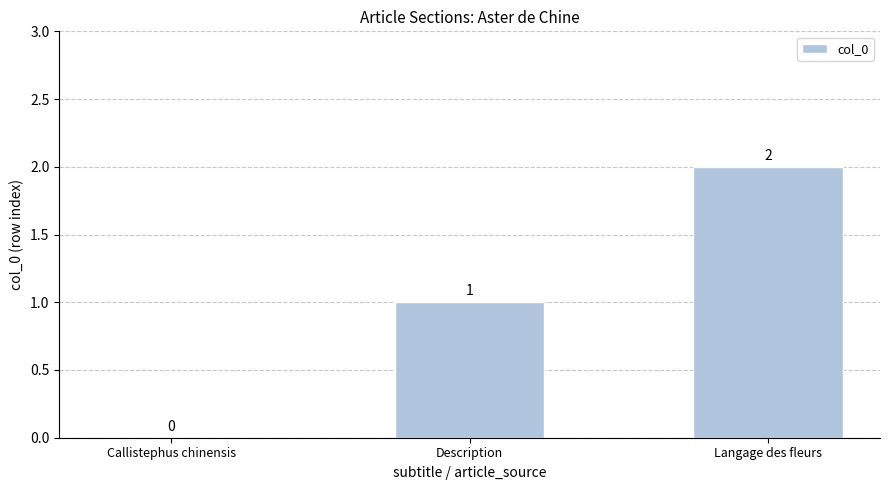

True or false: the data shows 3 at Langage des fleurs.

False